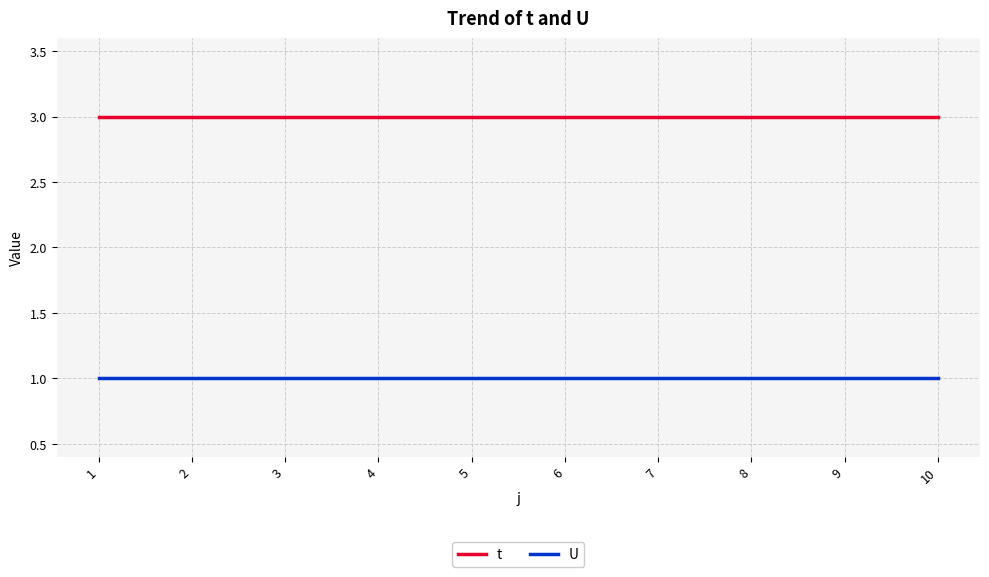

Reading left to right, transcribe all the data shown in this chart.

t: 1=3	2=3	3=3	4=3	5=3	6=3	7=3	8=3	9=3	10=3
U: 1=1	2=1	3=1	4=1	5=1	6=1	7=1	8=1	9=1	10=1